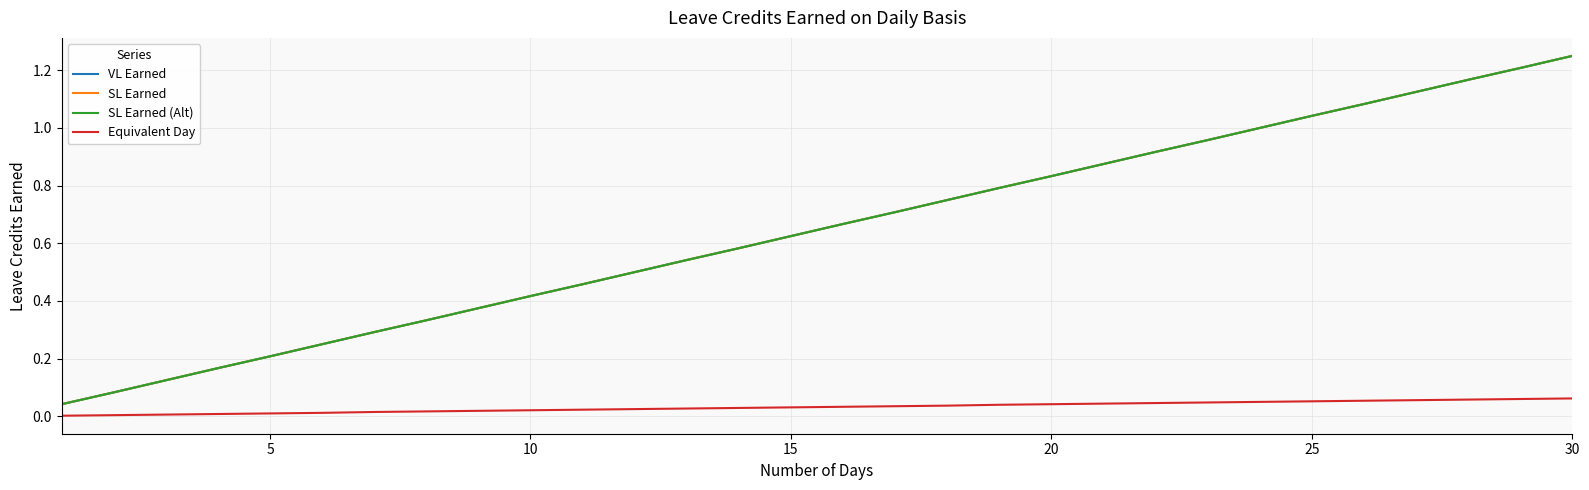

Reading right to left, list all the values displayed in this chart.

VL Earned: 1.2	1.2	1.2	1.1	1.1	1.0	1.0	1.0	0.9	0.9	0.8	0.8	0.8	0.7	0.7	0.6	0.6	0.5	0.5	0.5	0.4	0.4	0.3	0.3	0.2	0.2	0.2	0.1	0.1	0.0
SL Earned: 1.2	1.2	1.2	1.1	1.1	1.0	1.0	1.0	0.9	0.9	0.8	0.8	0.8	0.7	0.7	0.6	0.6	0.5	0.5	0.5	0.4	0.4	0.3	0.3	0.2	0.2	0.2	0.1	0.1	0.0
SL Earned (Alt): 1.2	1.2	1.2	1.1	1.1	1.0	1.0	1.0	0.9	0.9	0.8	0.8	0.8	0.7	0.7	0.6	0.6	0.5	0.5	0.5	0.4	0.4	0.3	0.3	0.2	0.2	0.2	0.1	0.1	0.0
Equivalent Day: 0.1	0.1	0.1	0.1	0.1	0.1	0.1	0.0	0.0	0.0	0.0	0.0	0.0	0.0	0.0	0.0	0.0	0.0	0.0	0.0	0.0	0.0	0.0	0.0	0.0	0.0	0.0	0.0	0.0	0.0